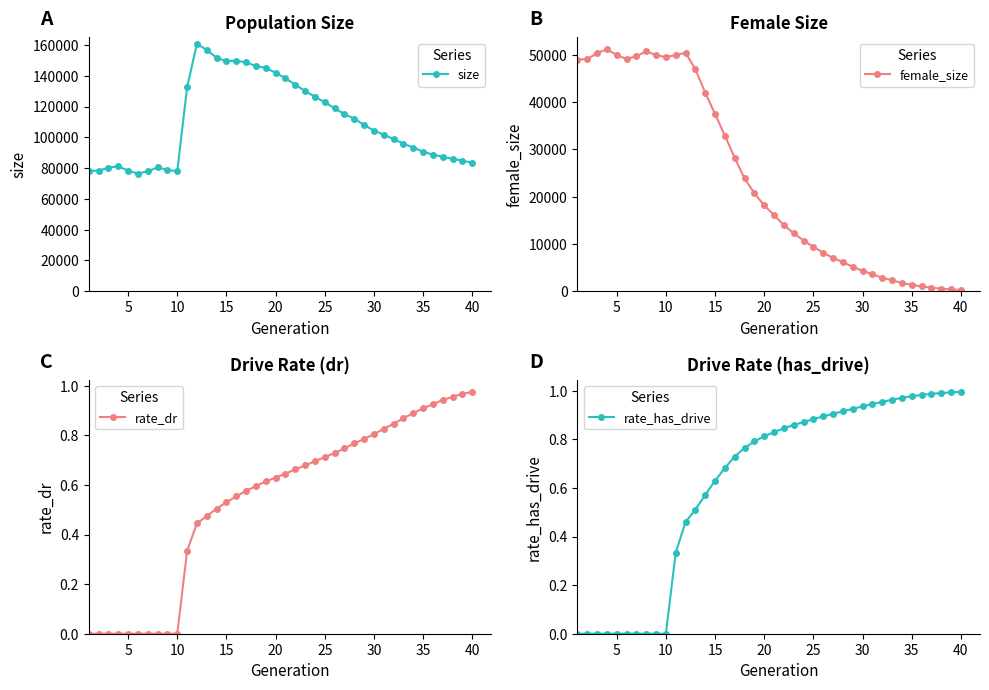

Is this an area chart (filled region under the line)?

No